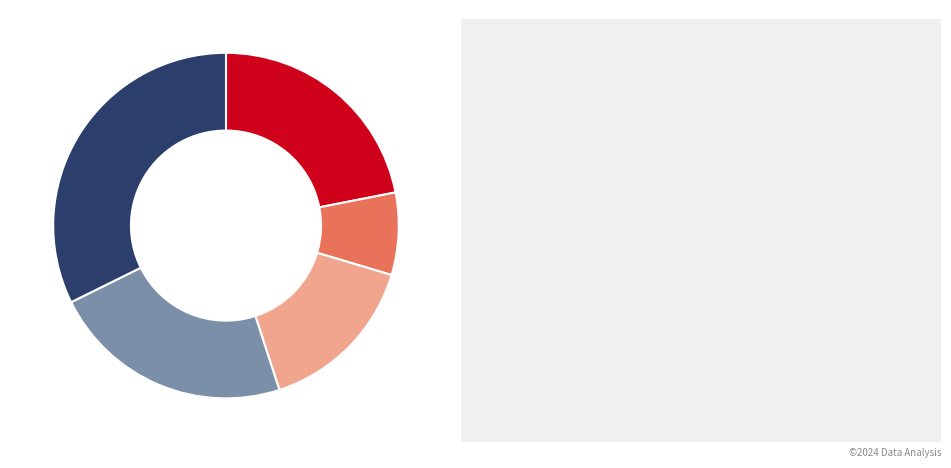

Is there a majority slice in this chart?

No